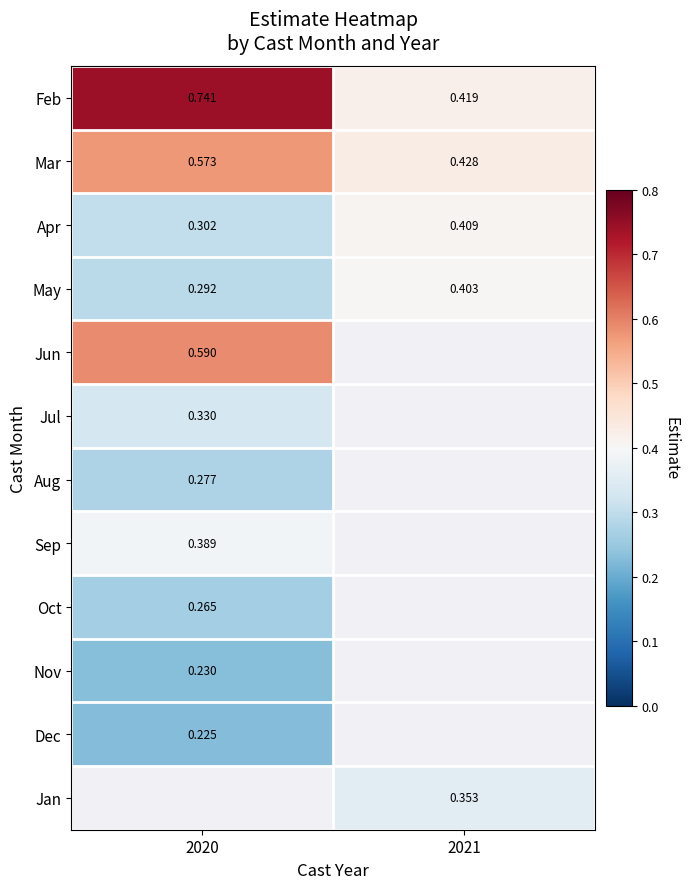

The value of May at 2021 is 0.4. True or false?

True